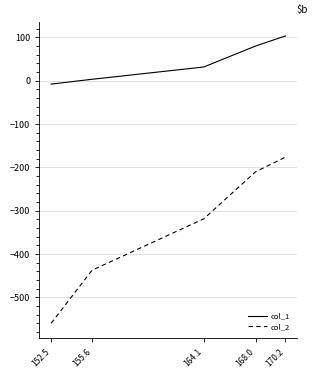

Which series has the largest range (max minus min)?

col_2